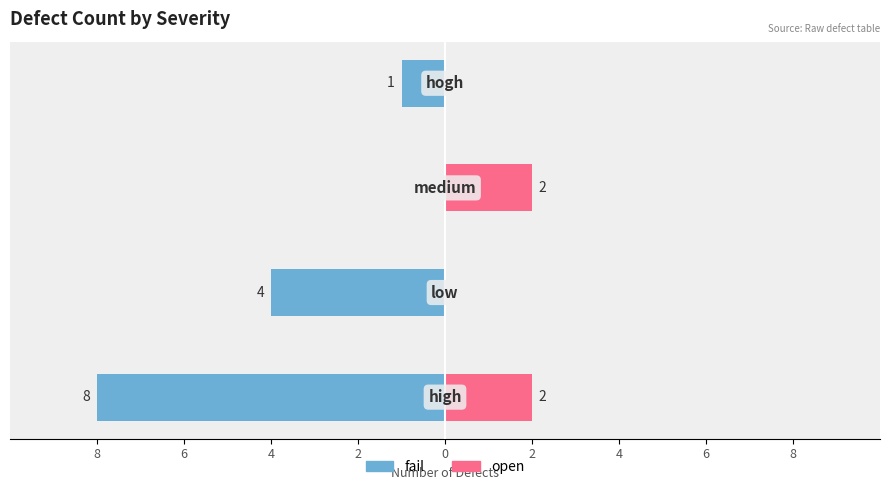

What is the difference between the maximum and minimum values in the fail series?

8